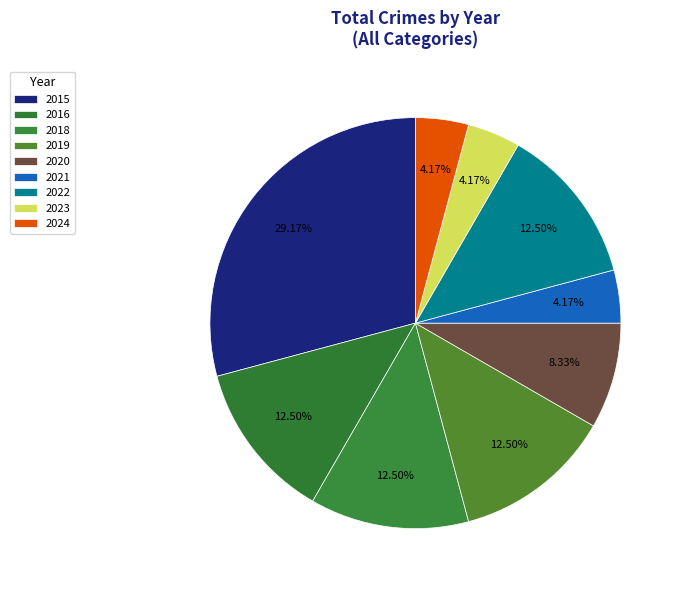

What is the largest slice in the pie chart?

2015